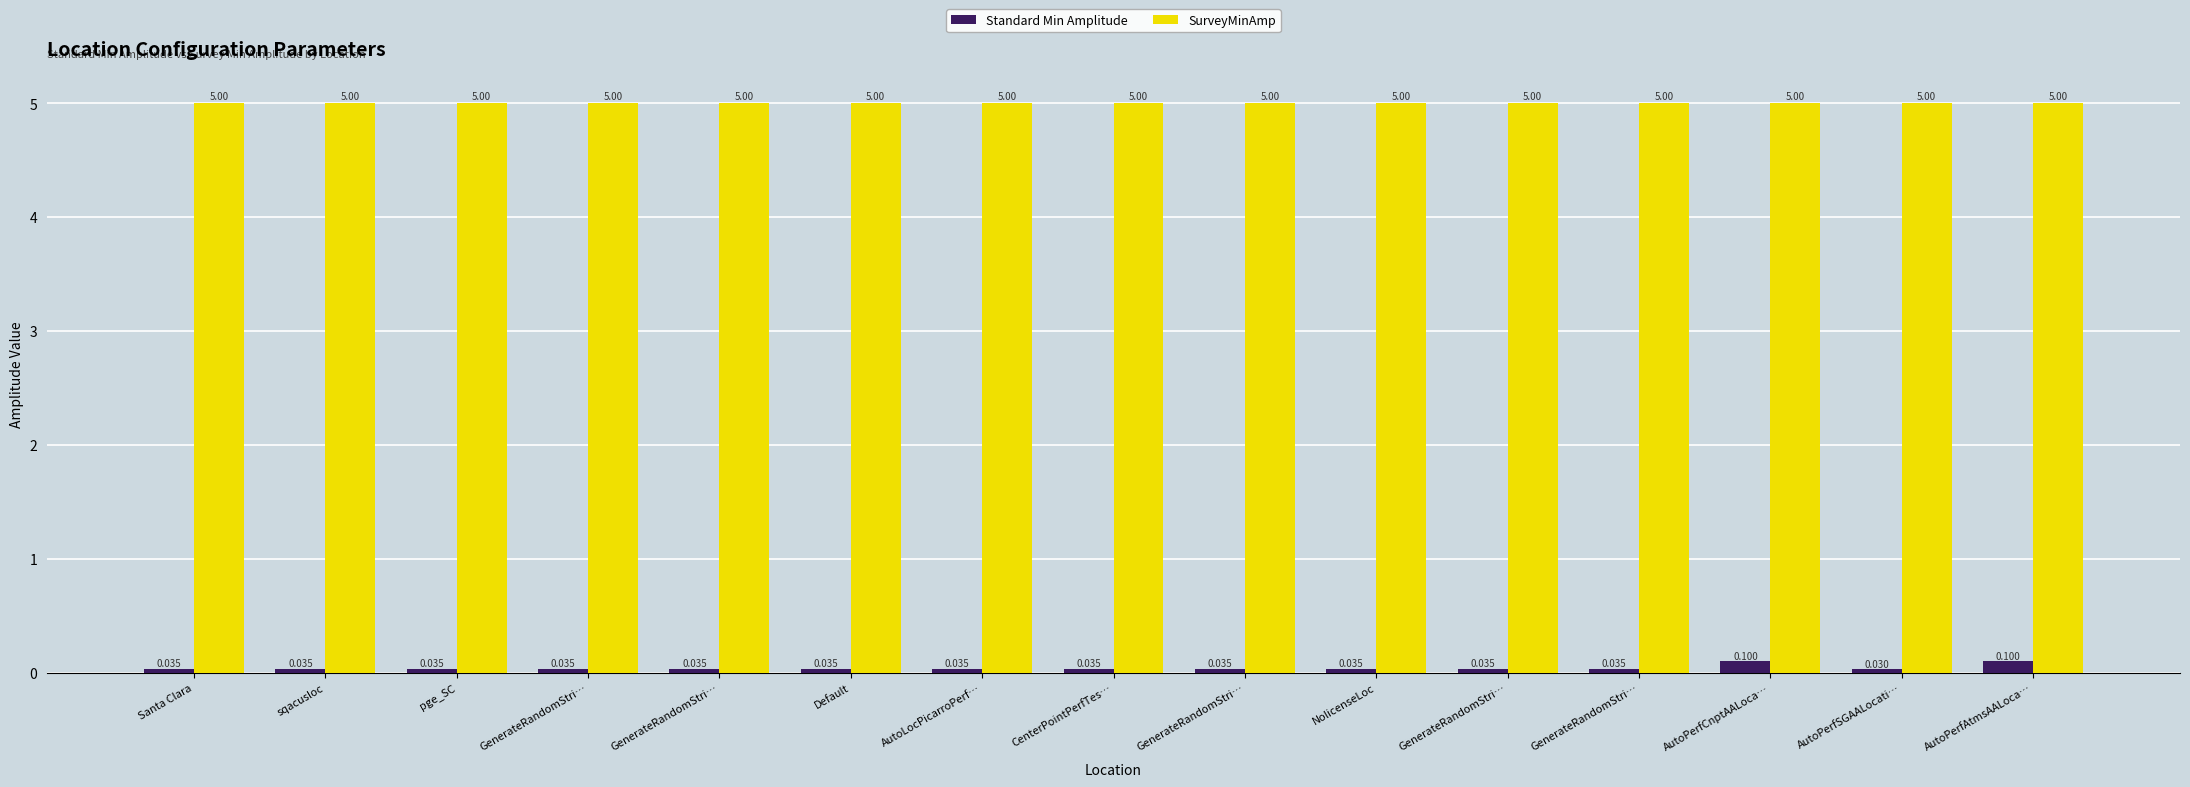

Reading right to left, list all the values displayed in this chart.

Standard Min Amplitude: 0.1	0.0	0.1	0.0	0.0	0.0	0.0	0.0	0.0	0.0	0.0	0.0	0.0	0.0	0.0
SurveyMinAmp: 5.0	5.0	5.0	5.0	5.0	5.0	5.0	5.0	5.0	5.0	5.0	5.0	5.0	5.0	5.0